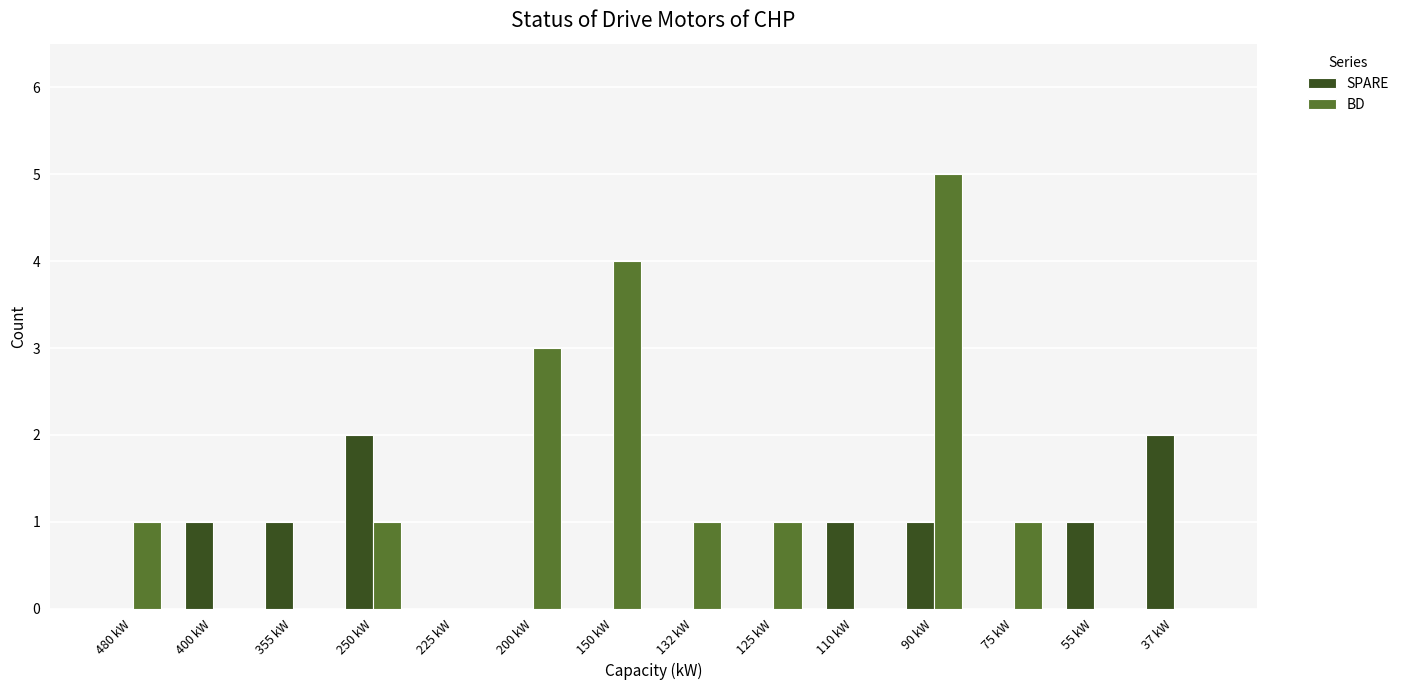

Which series has the largest total across all categories?

BD